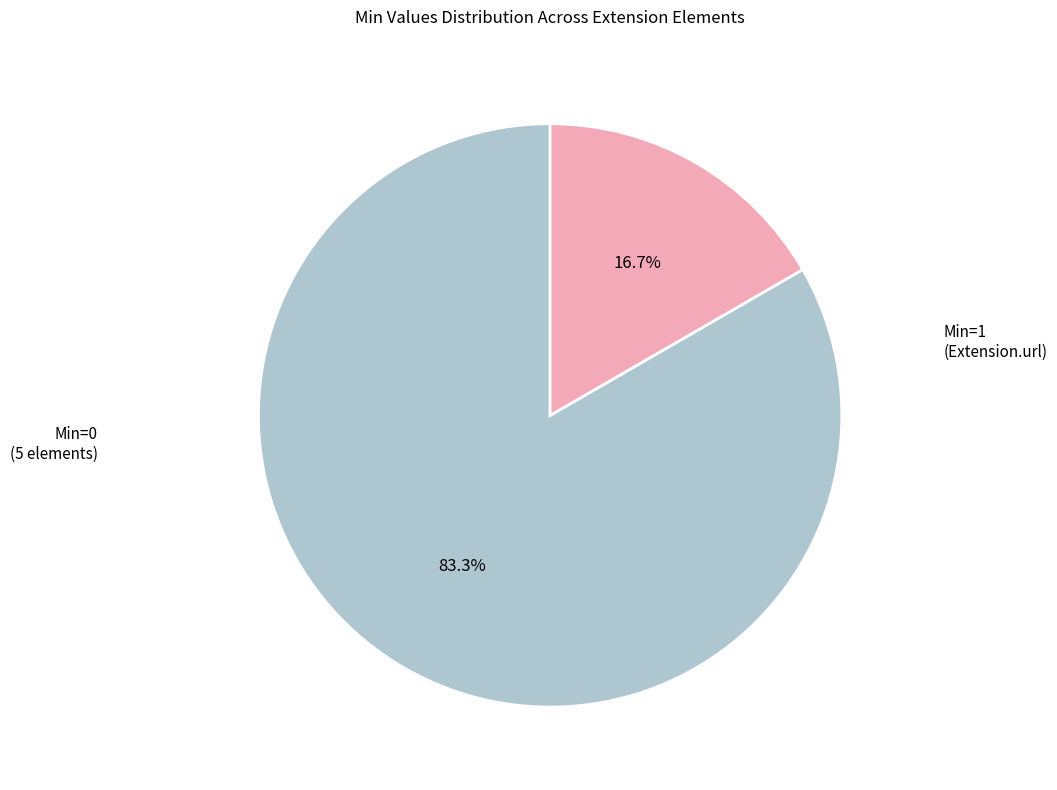

Is there any slice that represents more than half of the pie?

Yes